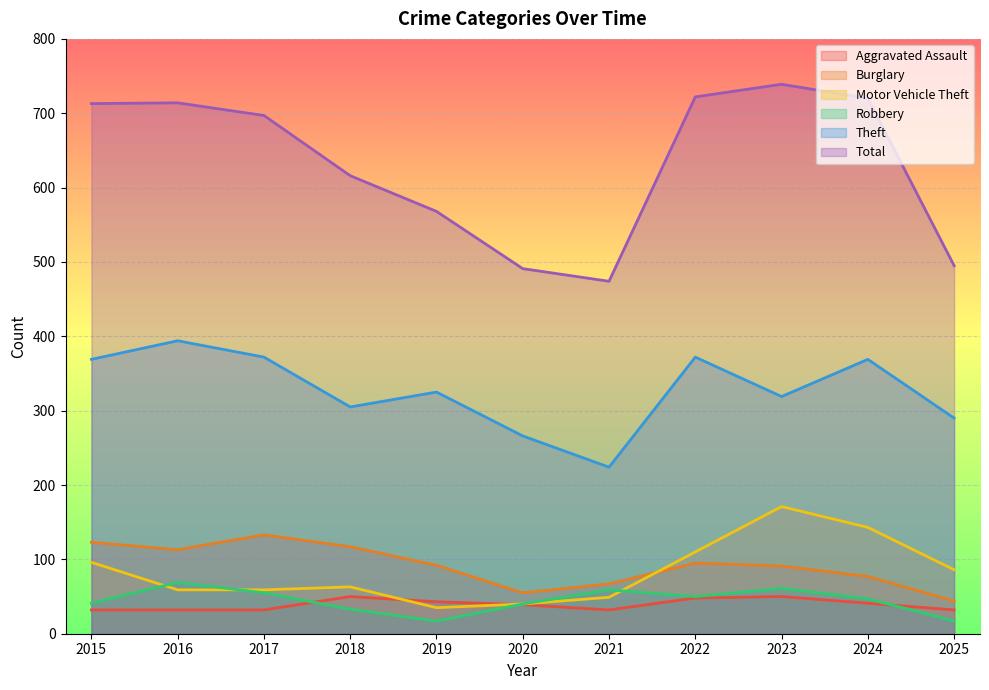

Which series has the widest spread of values?

Total